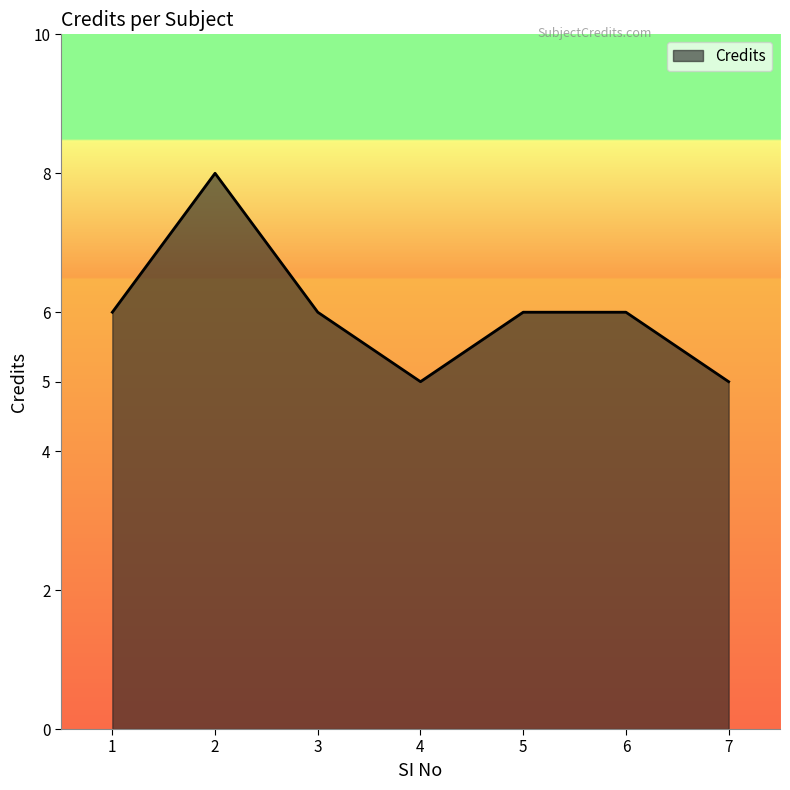

The chart shows a value of 8 at 2. True or false?

True